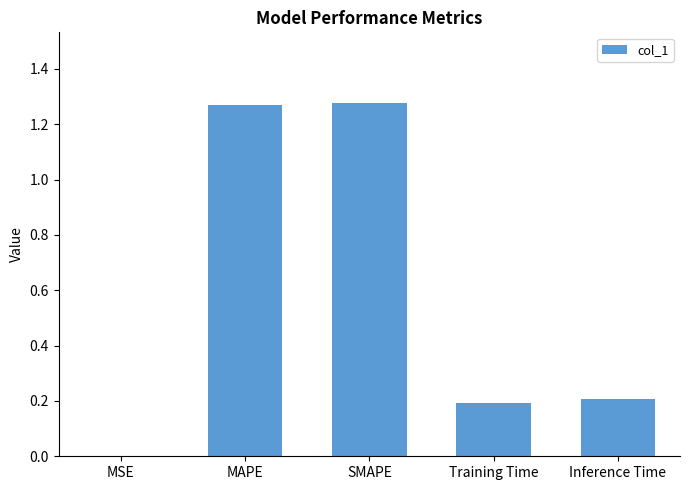

What is the sum of the values at Training Time and SMAPE?

1.5